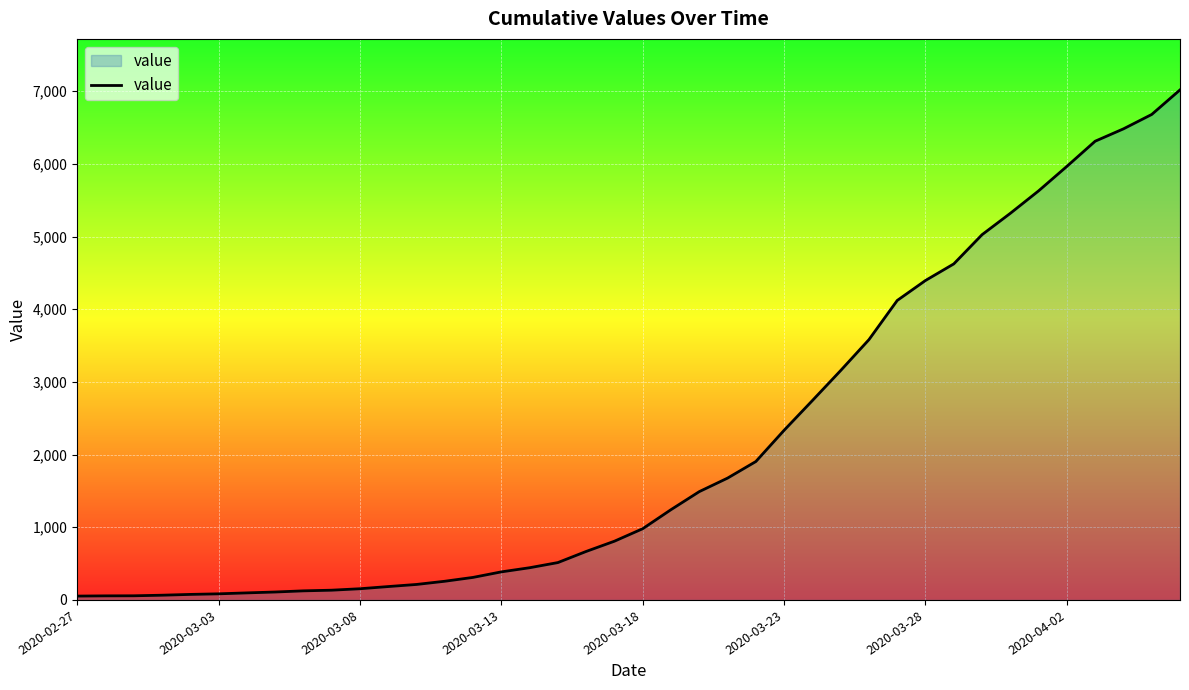

Does the chart display data point markers on the line(s)?

No